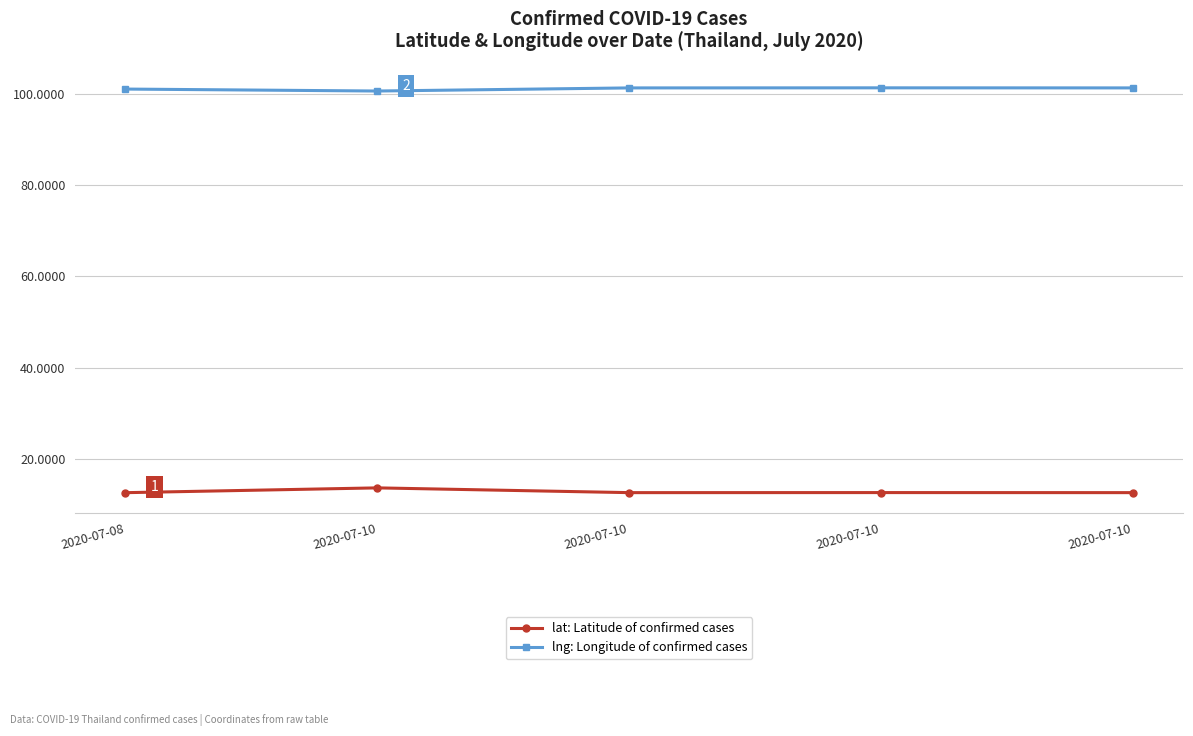

Where is lng: Longitude of confirmed cases nearest to the value 100?

2020-07-10